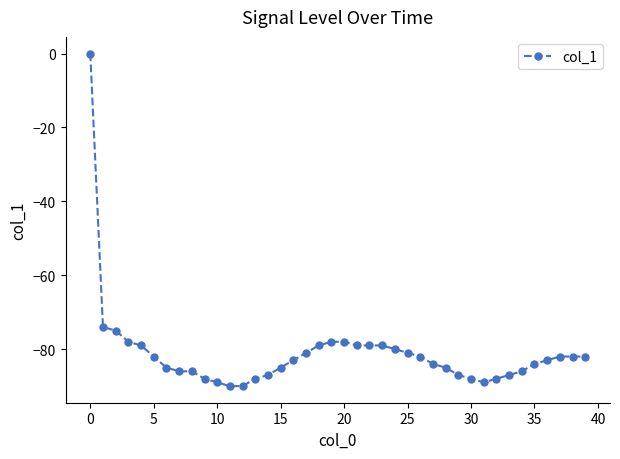

What is the value of the 31st point from the left?

-88